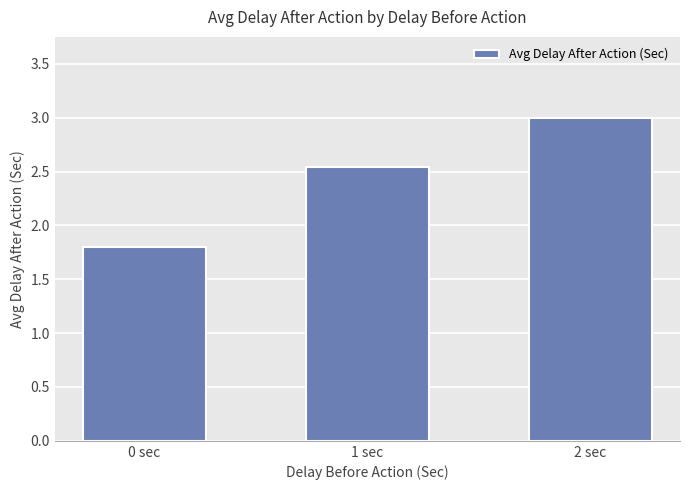

The value at 0 sec is 1.8. True or false?

True